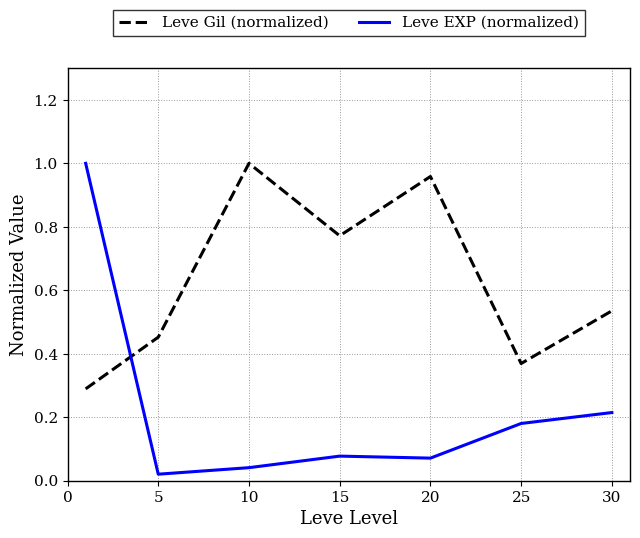

Which series ends up on top after the final intersection of Leve Gil (normalized) and Leve EXP (normalized)?

Leve Gil (normalized)